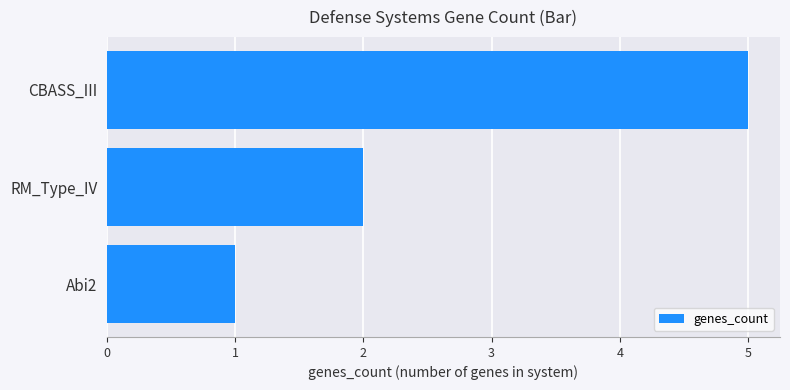

Reading bottom to top, extract all data points from this chart.

Abi2=1	RM_Type_IV=2	CBASS_III=5